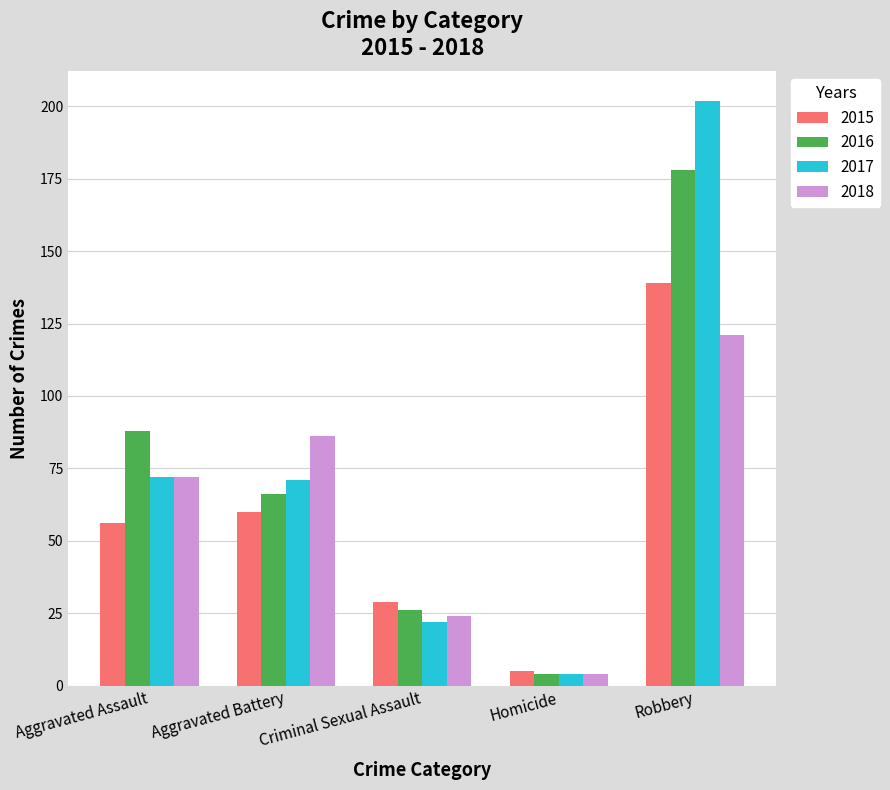

Reading right to left, list all the values displayed in this chart.

2015: Robbery=139	Homicide=5	Criminal Sexual Assault=29	Aggravated Battery=60	Aggravated Assault=56
2016: Robbery=178	Homicide=4	Criminal Sexual Assault=26	Aggravated Battery=66	Aggravated Assault=88
2017: Robbery=202	Homicide=4	Criminal Sexual Assault=22	Aggravated Battery=71	Aggravated Assault=72
2018: Robbery=121	Homicide=4	Criminal Sexual Assault=24	Aggravated Battery=86	Aggravated Assault=72